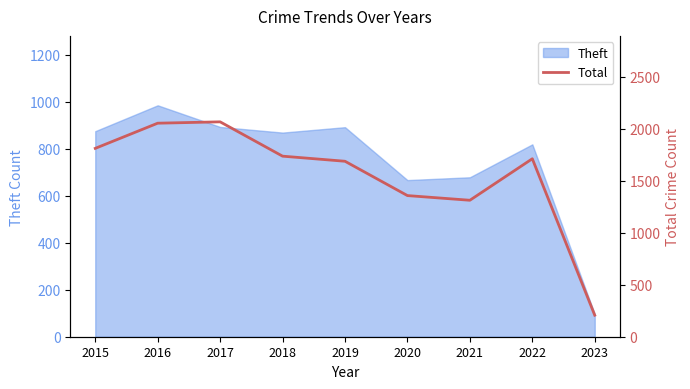

Which category has the lowest value in the Theft series?

2023